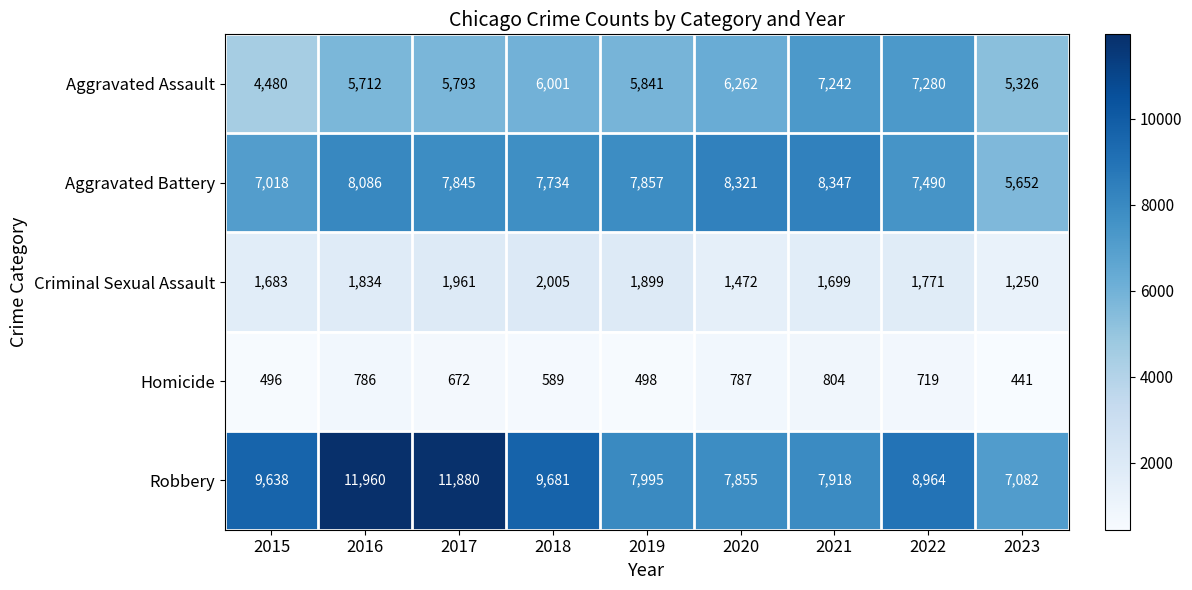

At 2020, list the series in order from smallest to largest.

Homicide, Criminal Sexual Assault, Aggravated Assault, Robbery, Aggravated Battery